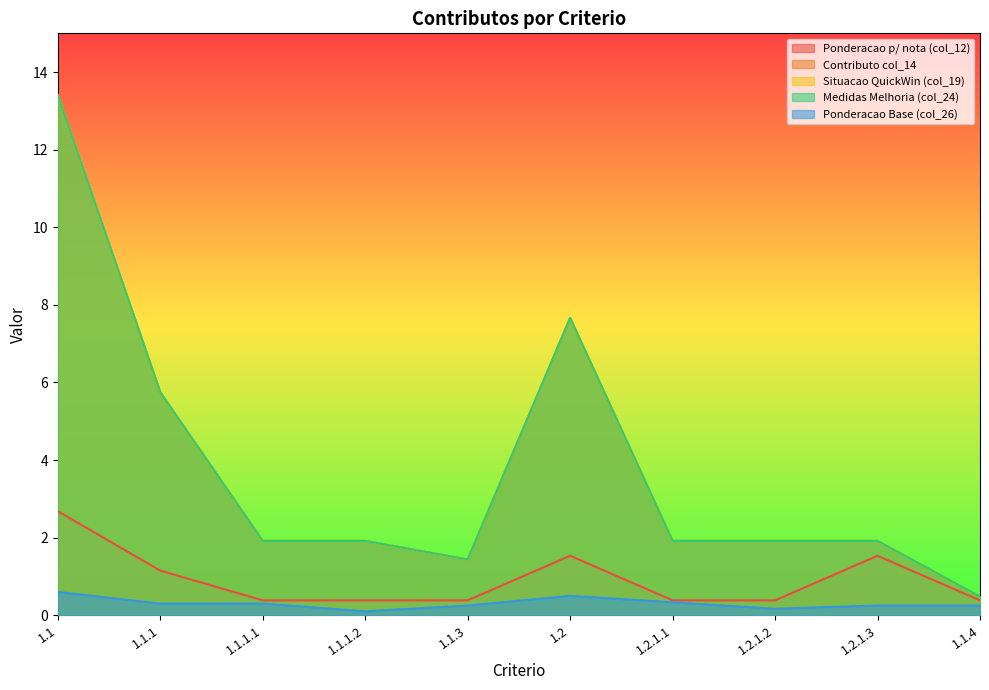

Does the chart display data point markers on the line(s)?

No